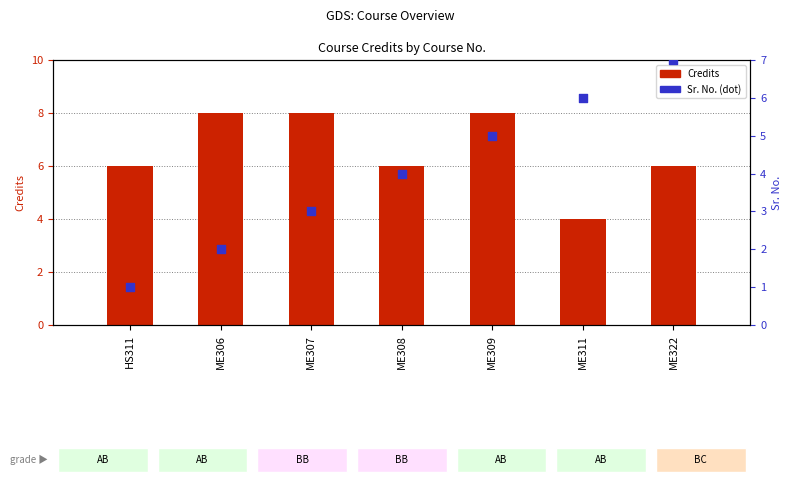

Is the value of Sr. No. at HS311 greater than the value of Credits at ME306?

No